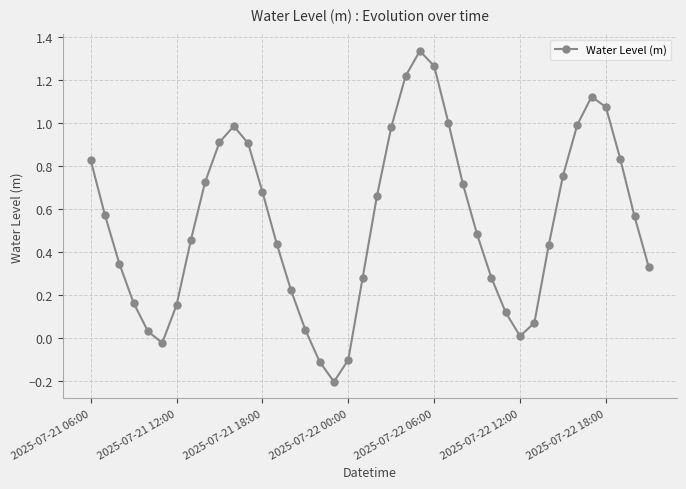

How many interior local valleys (lower than both neighbors) does the data have?

3